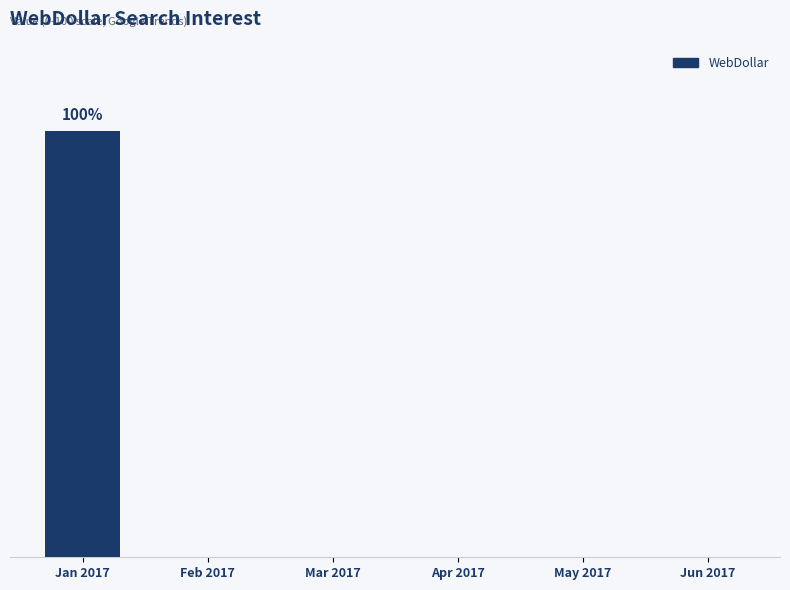

Reading left to right, extract all data points from this chart.

100	0	0	0	0	0